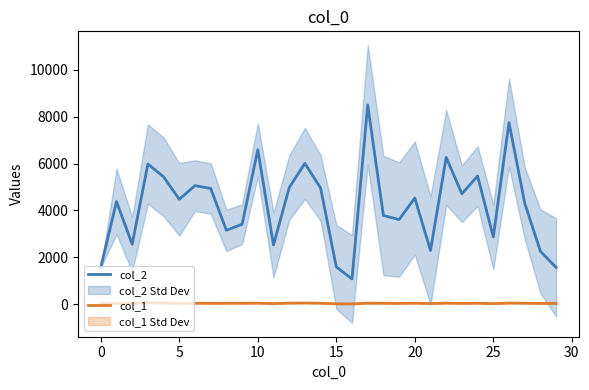

What is the approximate value of col_1 at 20, to the nearest 10?

40